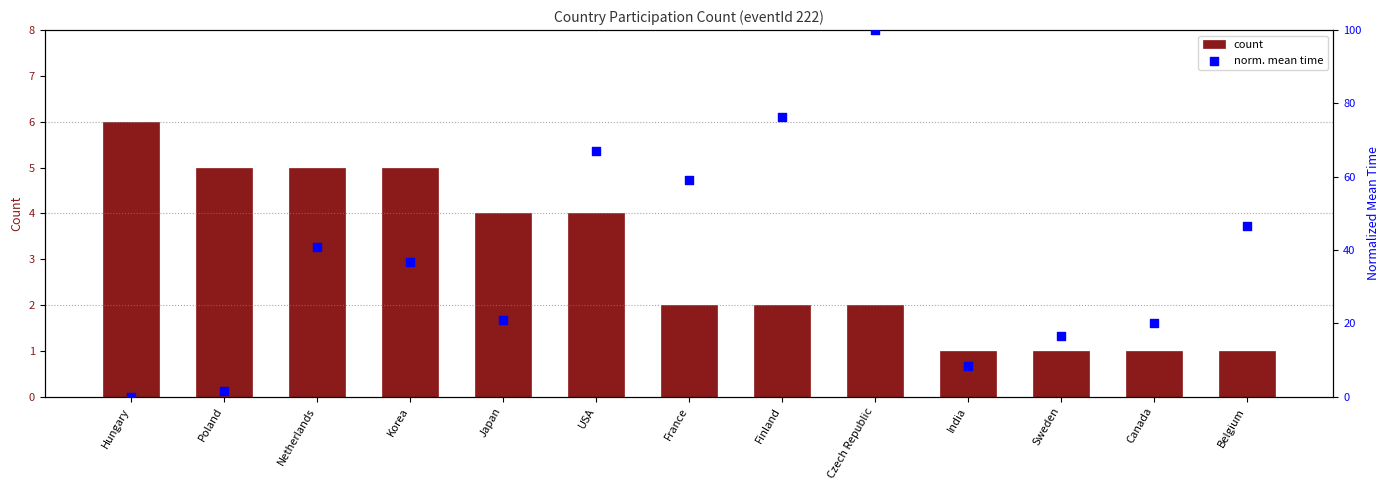

Which series reaches the maximum Y coordinate?

norm. mean time